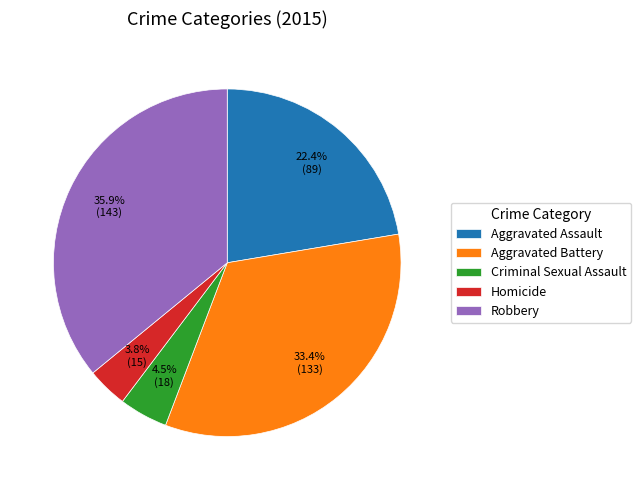

Is there a majority slice in this chart?

No